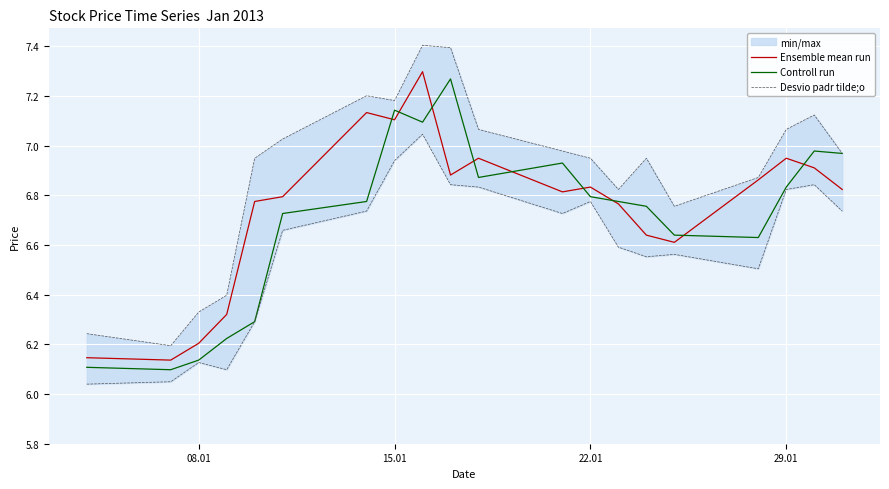

The Ensemble mean run series shows 6.8 at 22.01. True or false?

True